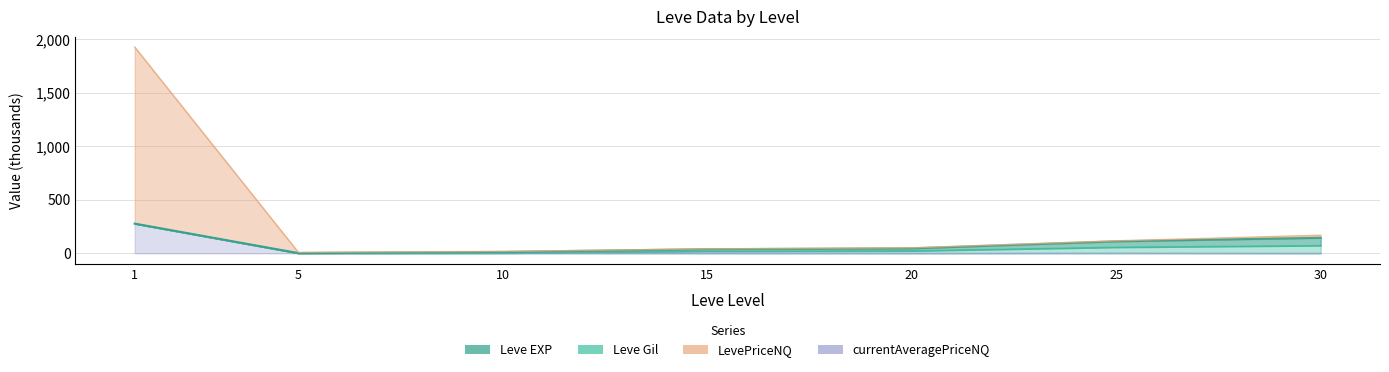

What is the maximum value shown in the chart?

1927.9